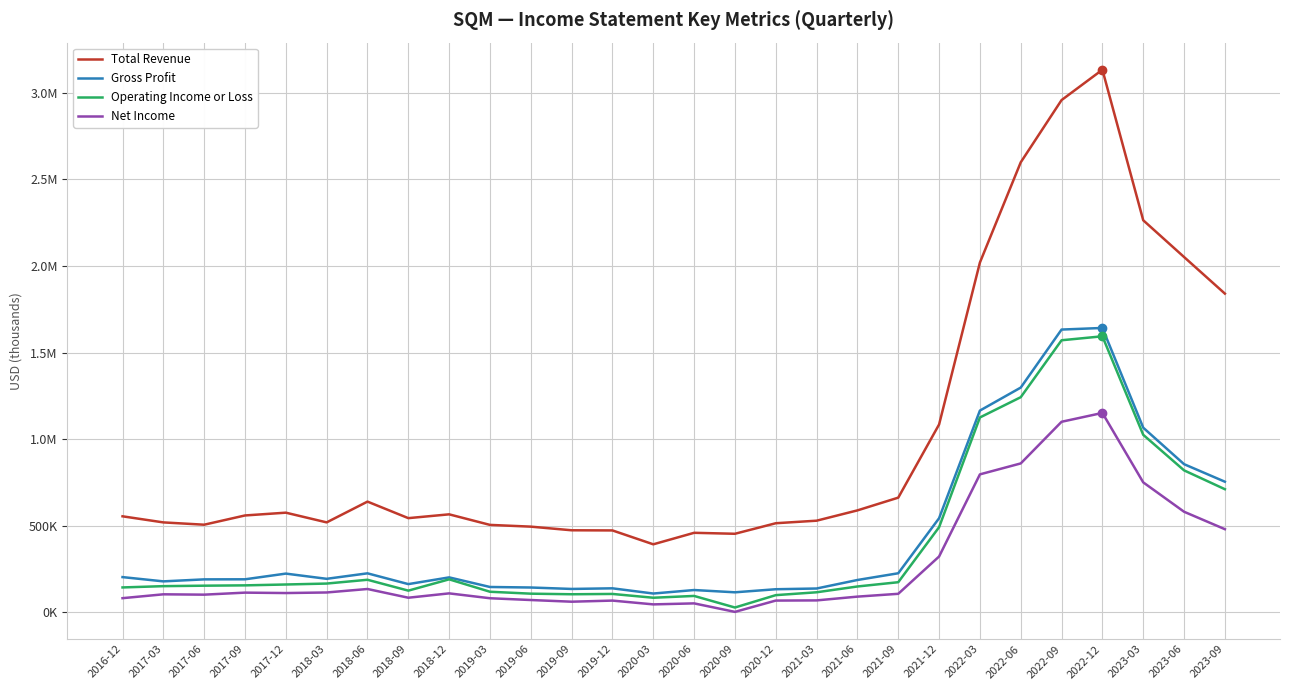

List the series in order of their peak value, highest first.

Total Revenue, Gross Profit, Operating Income or Loss, Net Income